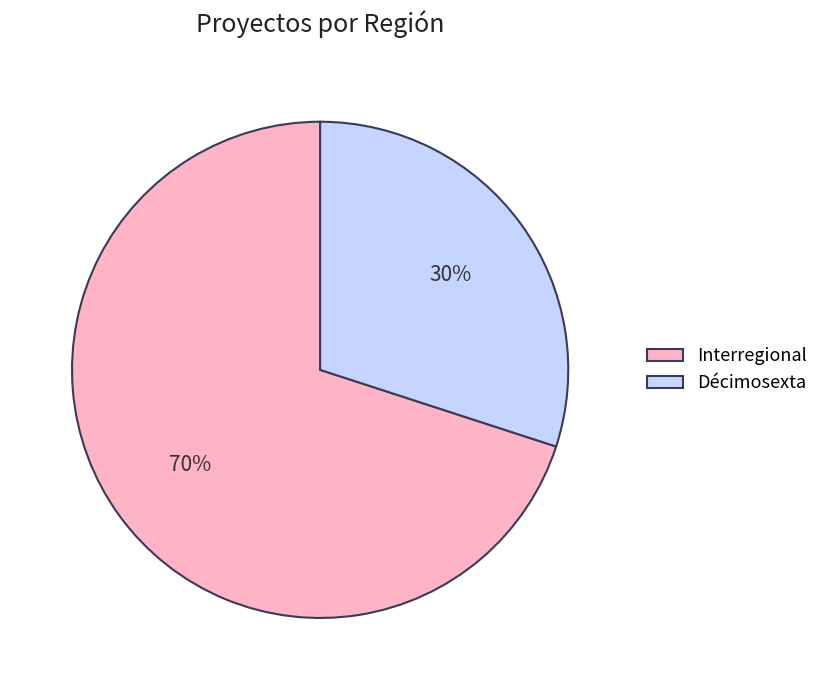

Combined, do Interregional and Décimosexta account for over 50%?

Yes